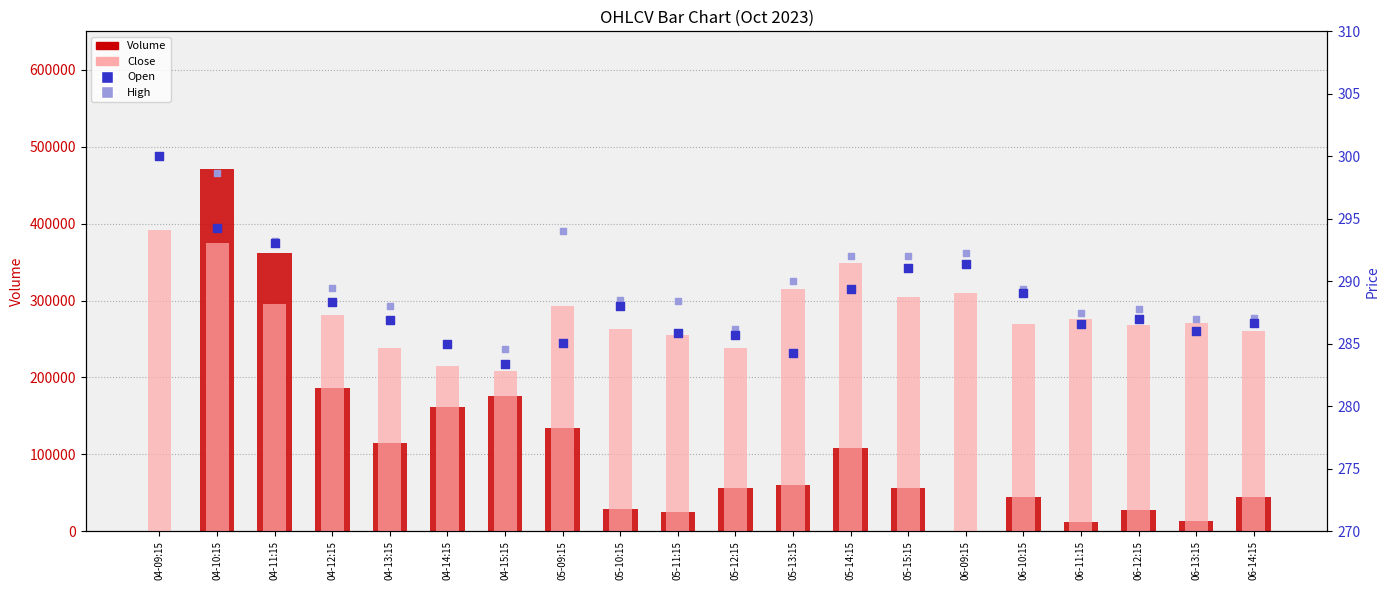

At which category is the sum across all series the highest?

04-10:15